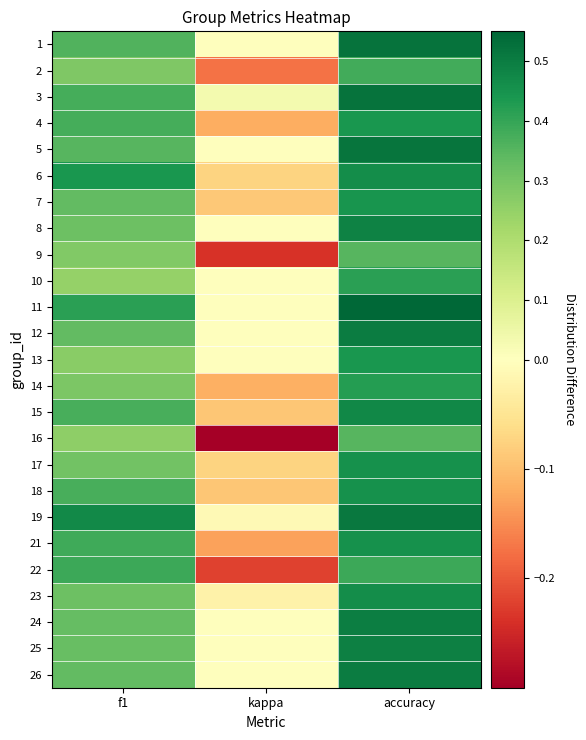

Reading right to left, list all the values displayed in this chart.

1: accuracy=0.5	kappa=0.0	f1=0.4
2: accuracy=0.4	kappa=-0.2	f1=0.3
3: accuracy=0.5	kappa=0.0	f1=0.4
4: accuracy=0.4	kappa=-0.1	f1=0.4
5: accuracy=0.5	kappa=0.0	f1=0.4
6: accuracy=0.5	kappa=-0.1	f1=0.4
7: accuracy=0.4	kappa=-0.1	f1=0.3
8: accuracy=0.5	kappa=0.0	f1=0.3
9: accuracy=0.4	kappa=-0.2	f1=0.3
10: accuracy=0.4	kappa=0.0	f1=0.2
11: accuracy=0.6	kappa=0.0	f1=0.4
12: accuracy=0.5	kappa=0.0	f1=0.3
13: accuracy=0.4	kappa=0.0	f1=0.3
14: accuracy=0.4	kappa=-0.1	f1=0.3
15: accuracy=0.5	kappa=-0.1	f1=0.4
16: accuracy=0.3	kappa=-0.3	f1=0.3
17: accuracy=0.5	kappa=-0.1	f1=0.3
18: accuracy=0.5	kappa=-0.1	f1=0.4
19: accuracy=0.5	kappa=-0.0	f1=0.5
21: accuracy=0.5	kappa=-0.1	f1=0.4
22: accuracy=0.4	kappa=-0.2	f1=0.4
23: accuracy=0.5	kappa=-0.0	f1=0.3
24: accuracy=0.5	kappa=0.0	f1=0.3
25: accuracy=0.5	kappa=0.0	f1=0.3
26: accuracy=0.5	kappa=0.0	f1=0.3